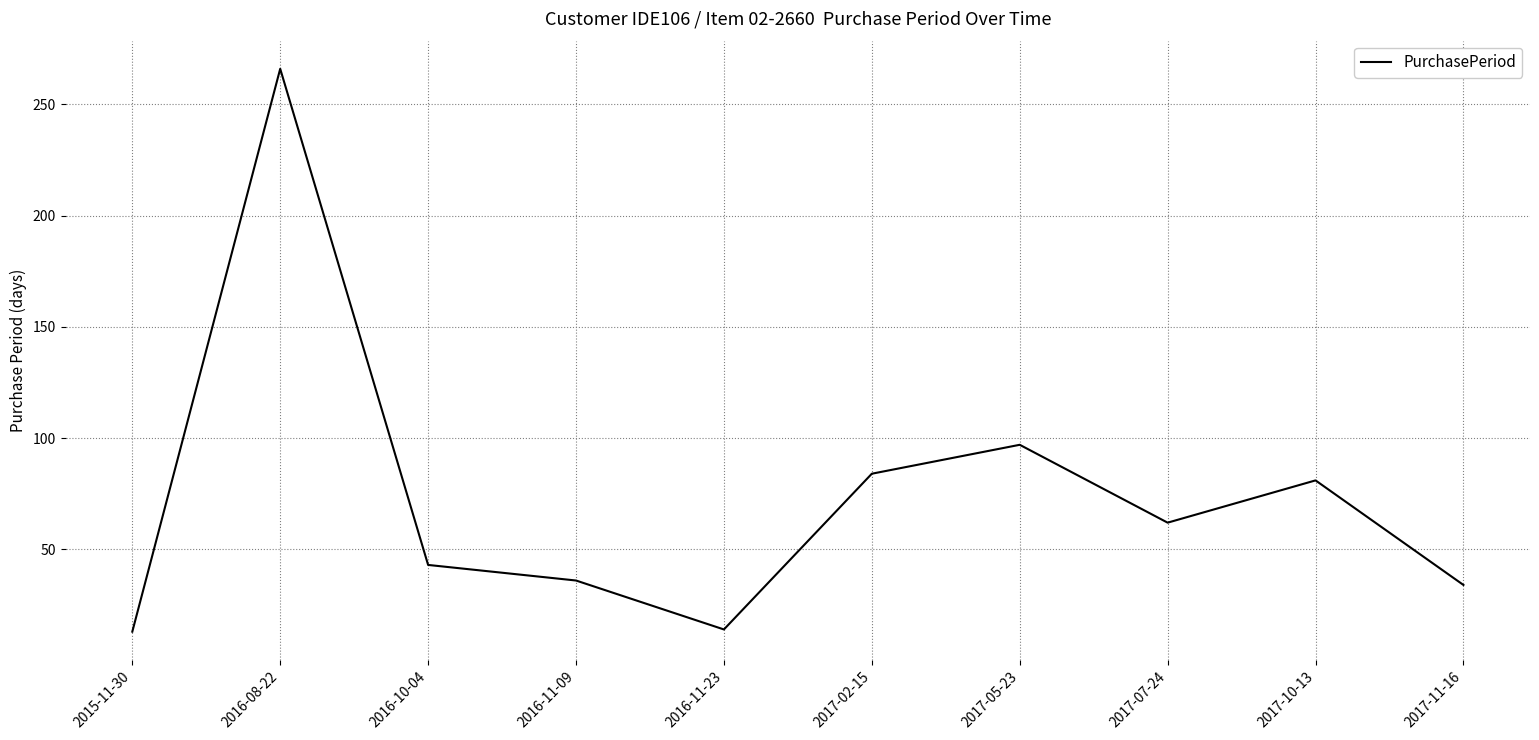

The value at 2017-11-16 is 34. True or false?

True